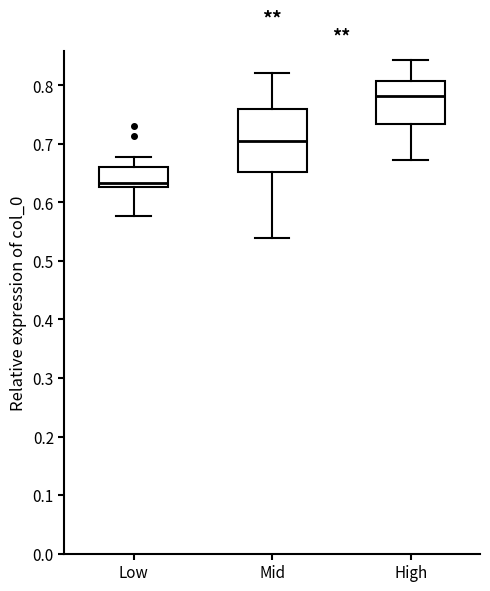

Comparing the boxes themselves (not the whiskers), which one is the tallest?

Mid